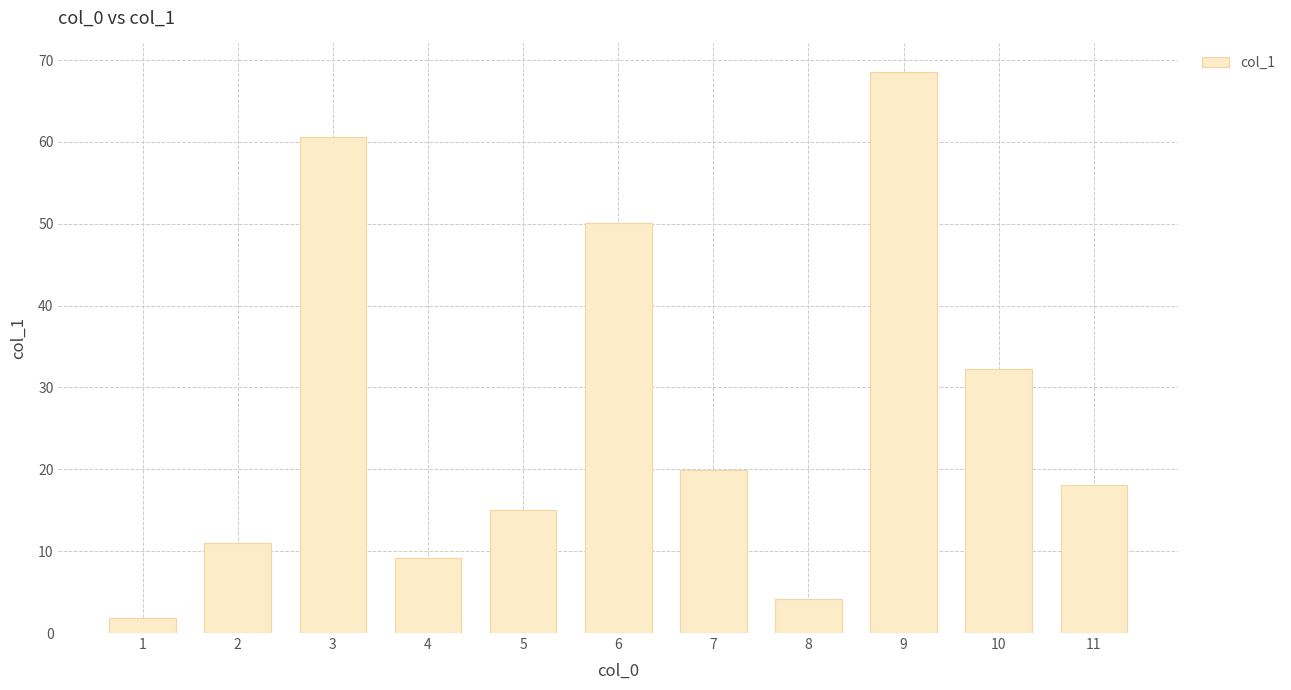

Rank the categories by value from highest to lowest.

9, 3, 6, 10, 7, 11, 5, 2, 4, 8, 1